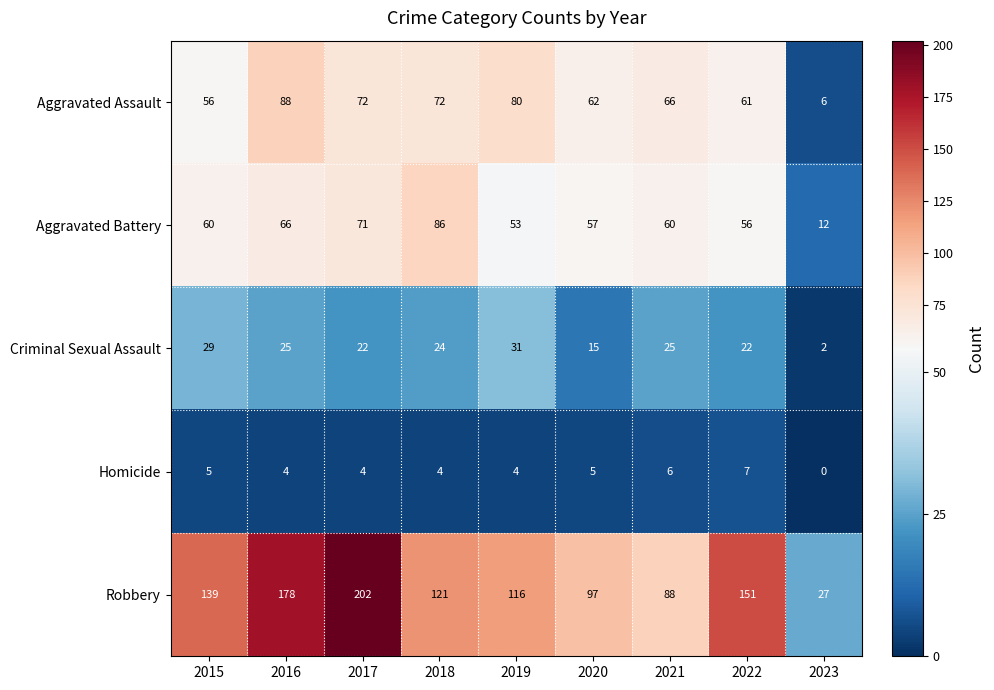

What is the sum of the Homicide values at 2019 and 2023?

4